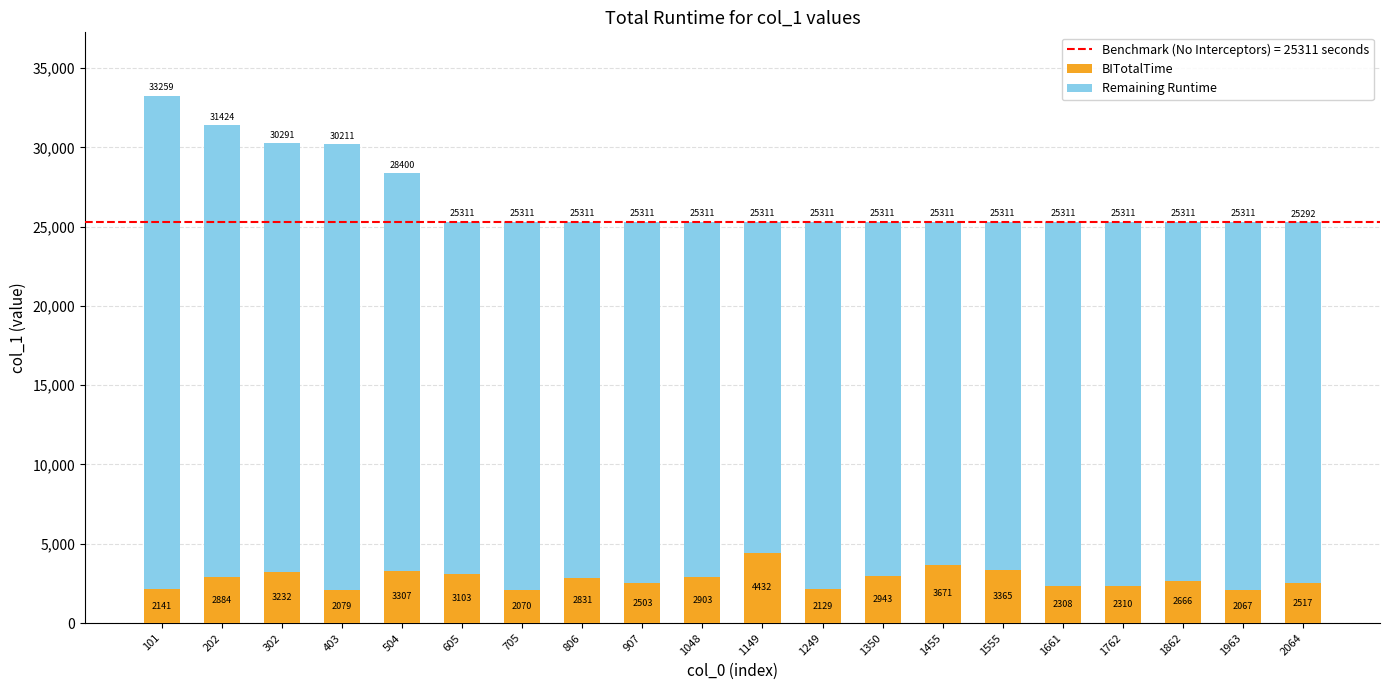

What is the total value across all series at 1249?

25311